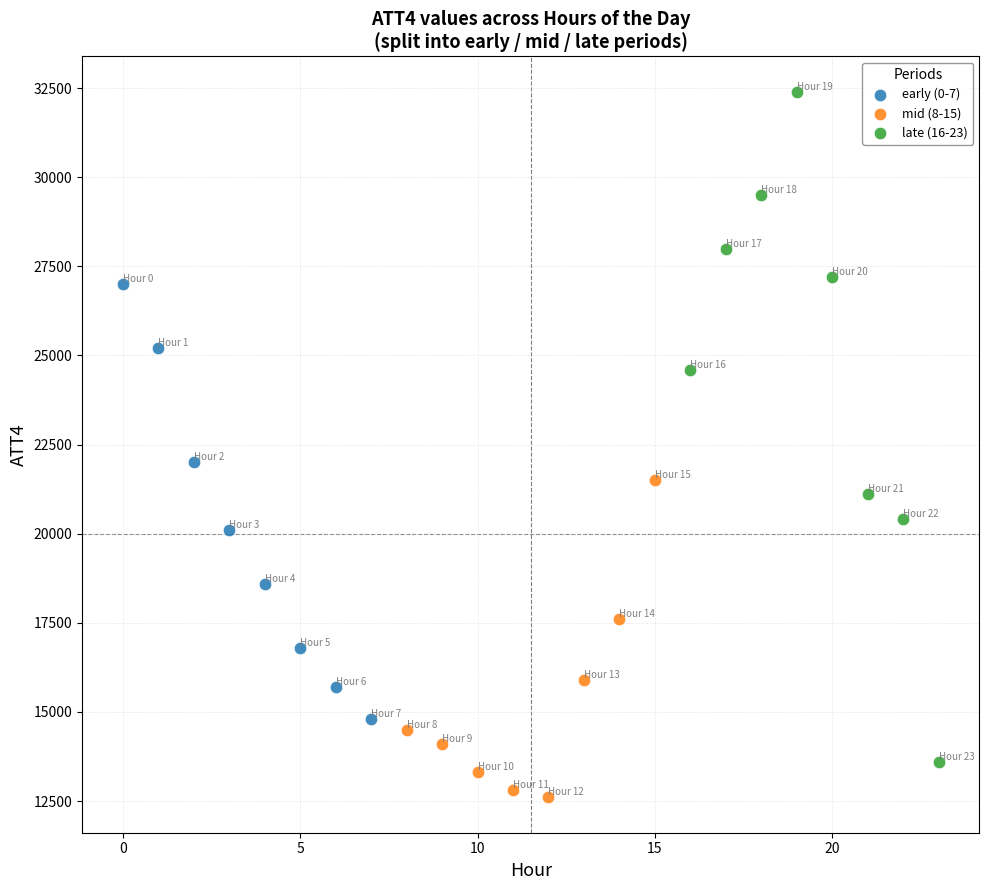

What are all the series names shown in the legend?

early (0-7), mid (8-15), late (16-23)